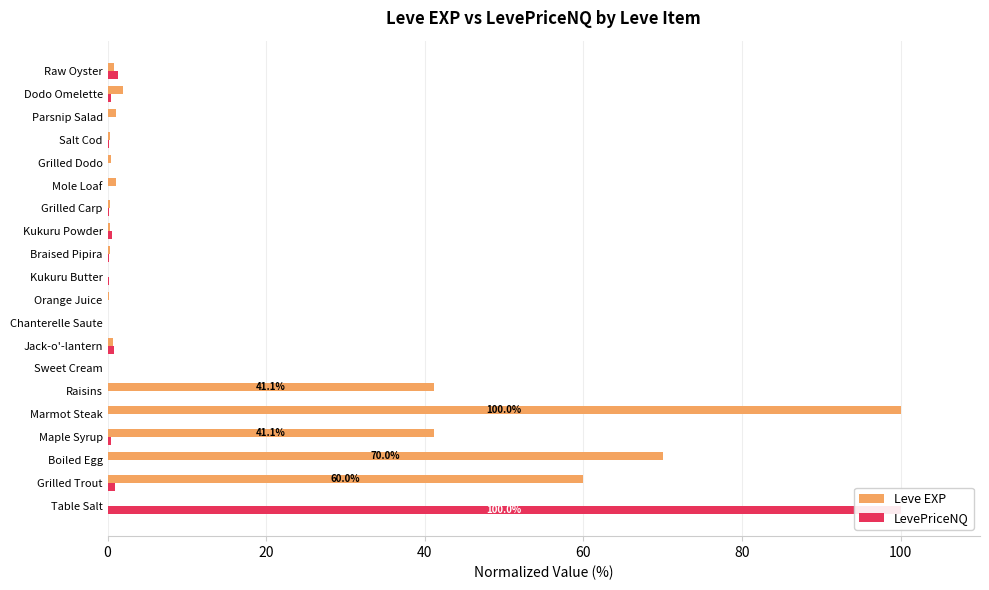

True or false: Leve EXP has a value of 0.9 at Dodo Omelette.

False